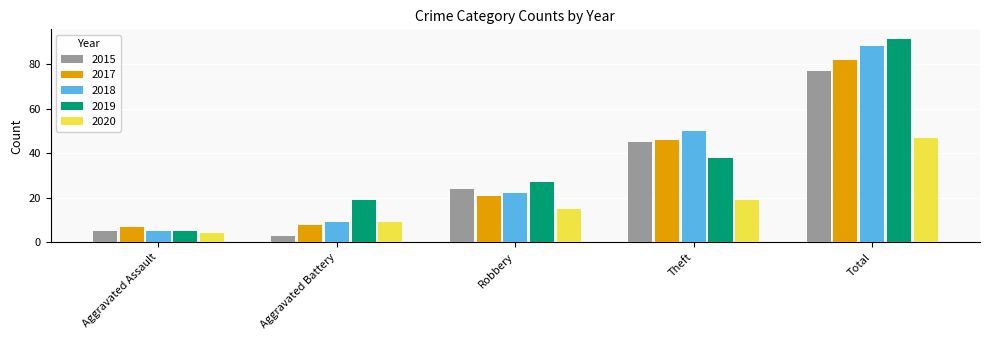

Reading left to right, transcribe all the data shown in this chart.

2015: Aggravated Assault=5	Aggravated Battery=3	Robbery=24	Theft=45	Total=77
2017: Aggravated Assault=7	Aggravated Battery=8	Robbery=21	Theft=46	Total=82
2018: Aggravated Assault=5	Aggravated Battery=9	Robbery=22	Theft=50	Total=88
2019: Aggravated Assault=5	Aggravated Battery=19	Robbery=27	Theft=38	Total=91
2020: Aggravated Assault=4	Aggravated Battery=9	Robbery=15	Theft=19	Total=47